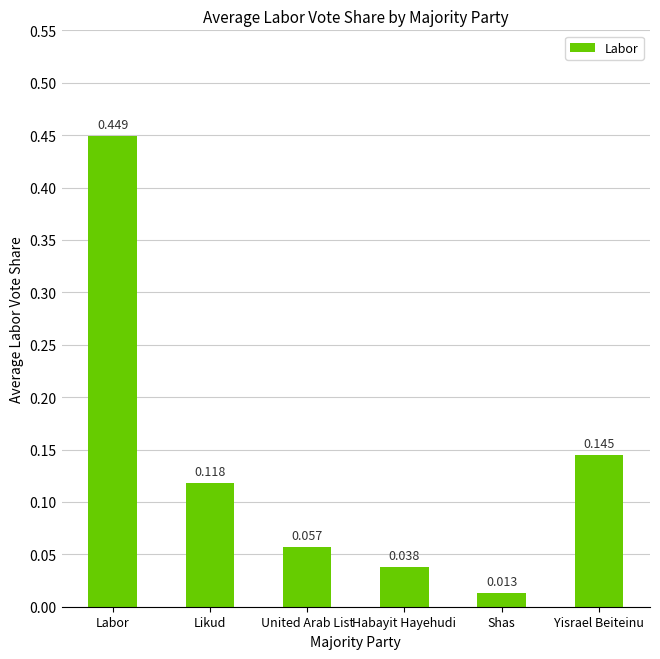

List the labels in order of value, smallest first.

Shas, Habayit Hayehudi, United Arab List, Likud, Yisrael Beiteinu, Labor